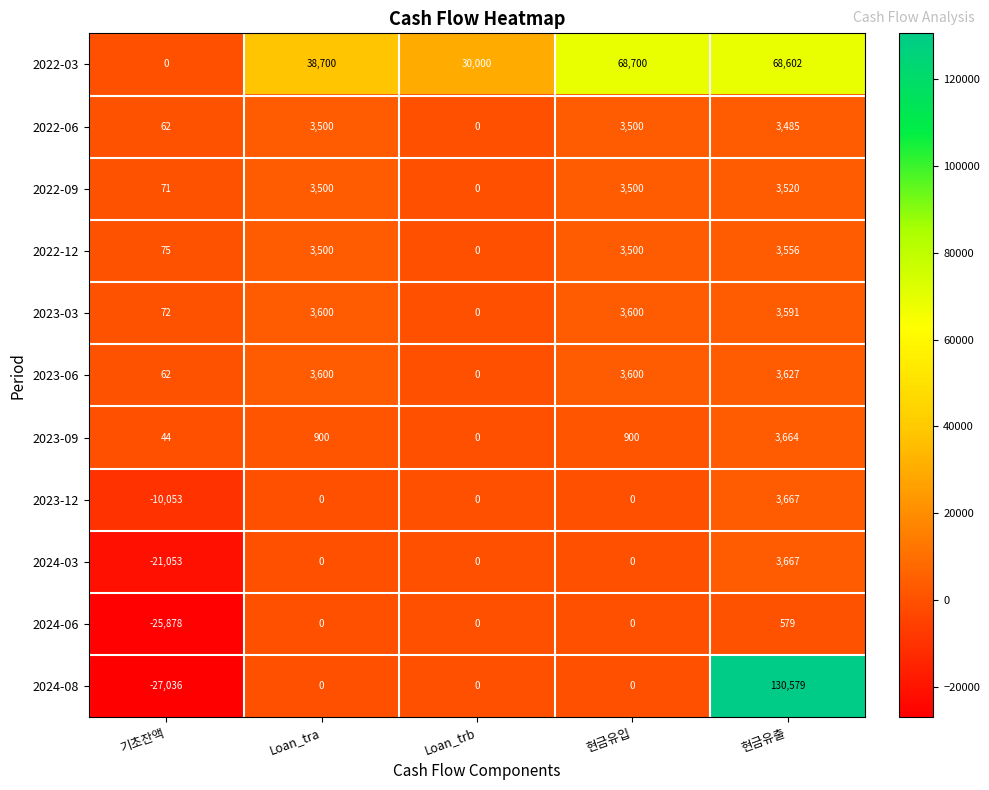

What is the average value of the 2023-09 series?

1102